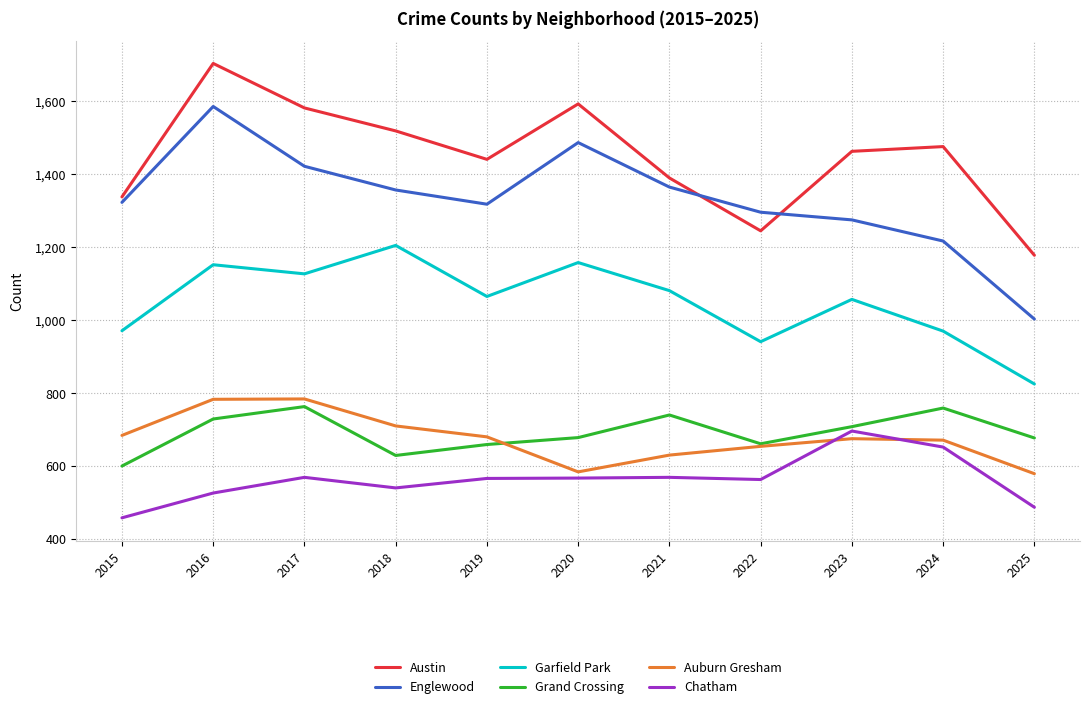

At which category does Grand Crossing reach its first local peak?

2017